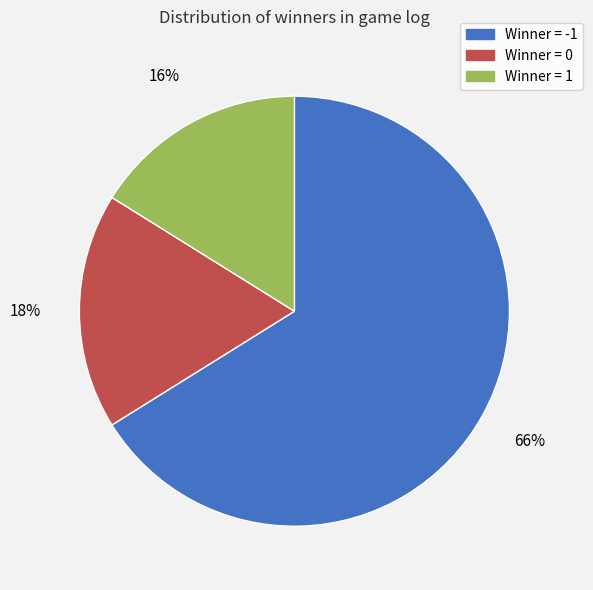

To the nearest percent, what is the difference between the largest and smallest slice percentages?

50%